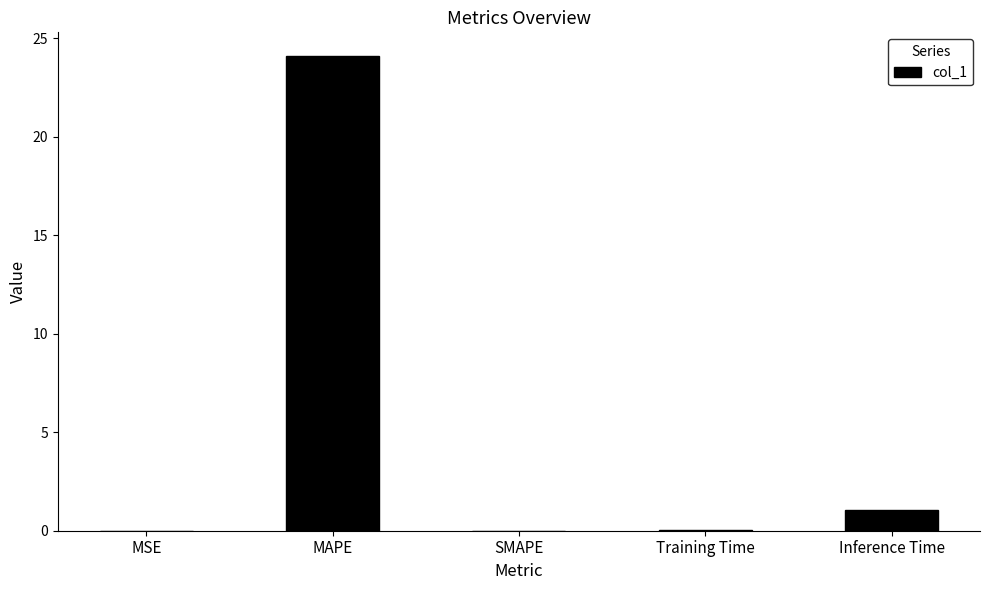

What is the sum of the values at MAPE and Inference Time?

25.2